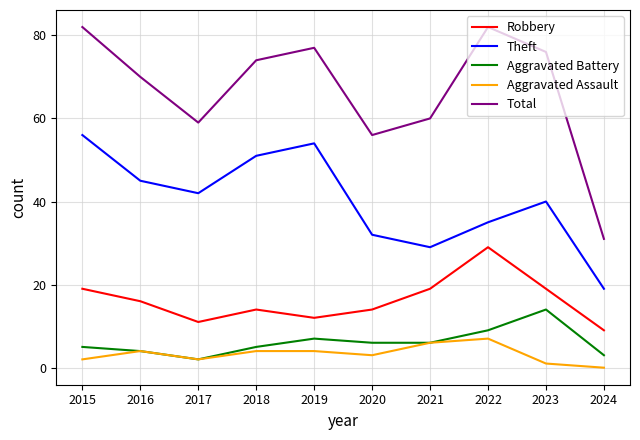

Is the value of Robbery at 2021 greater than the value of Total at 2022?

No